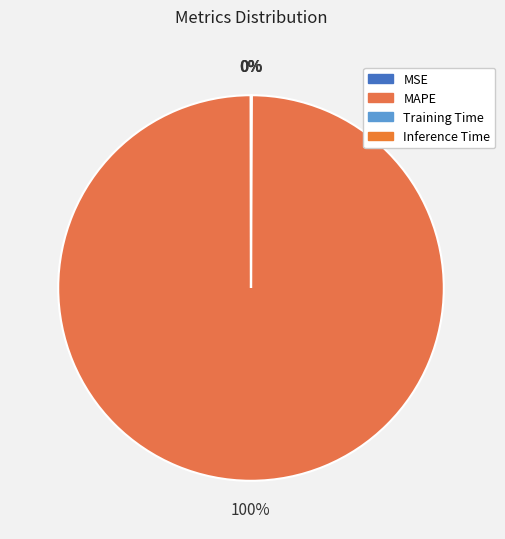

Which category has the biggest portion of the pie?

MAPE